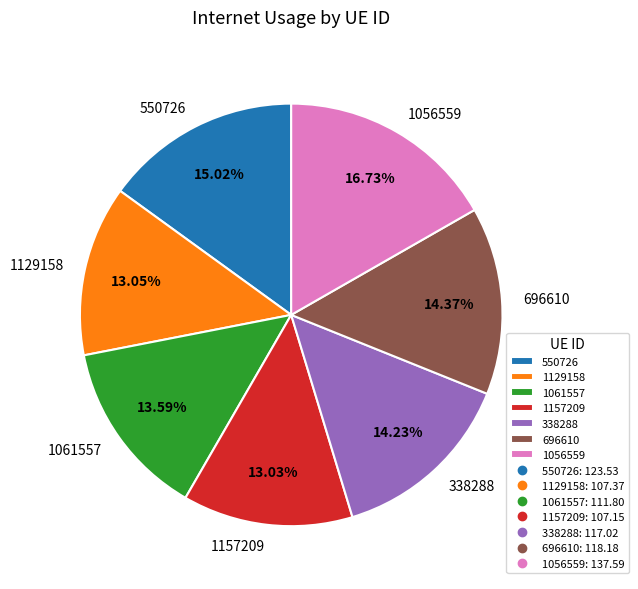

What is the ratio of the value at 1061557 to the value at 1056559?

0.8